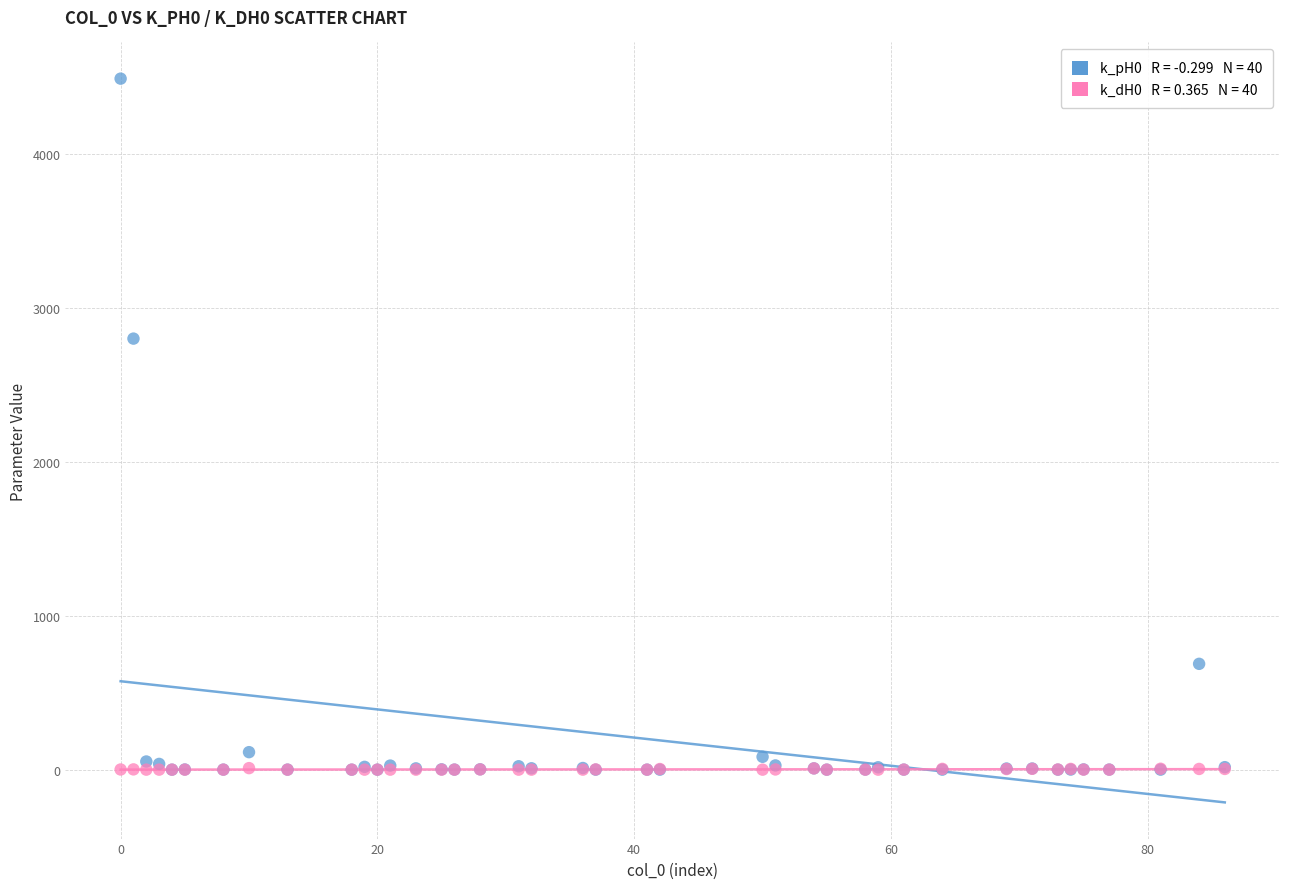

Across all series, what Y value is closest to 2244?

2800.1